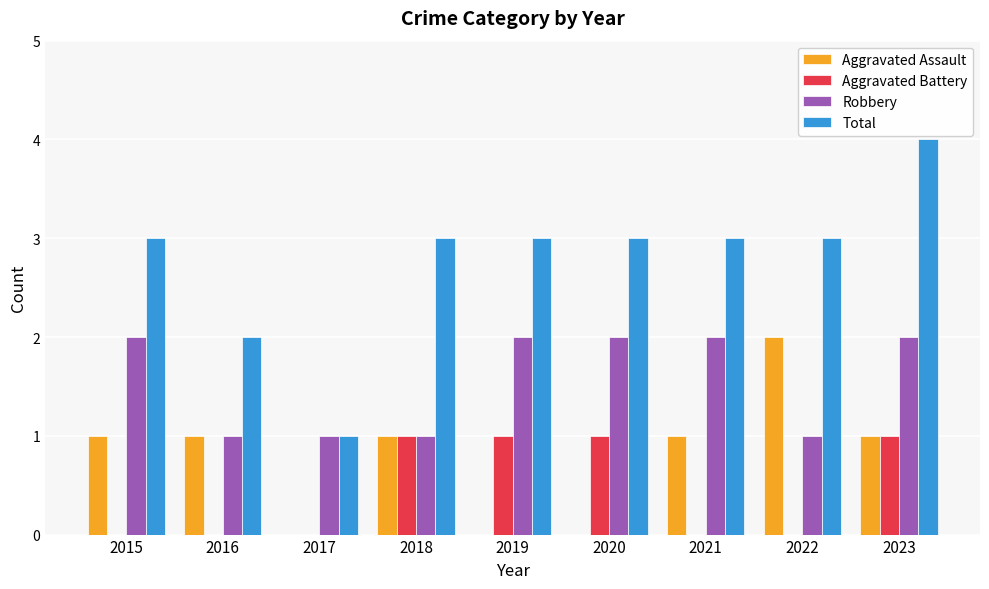

What is the sum of all Robbery values?

14